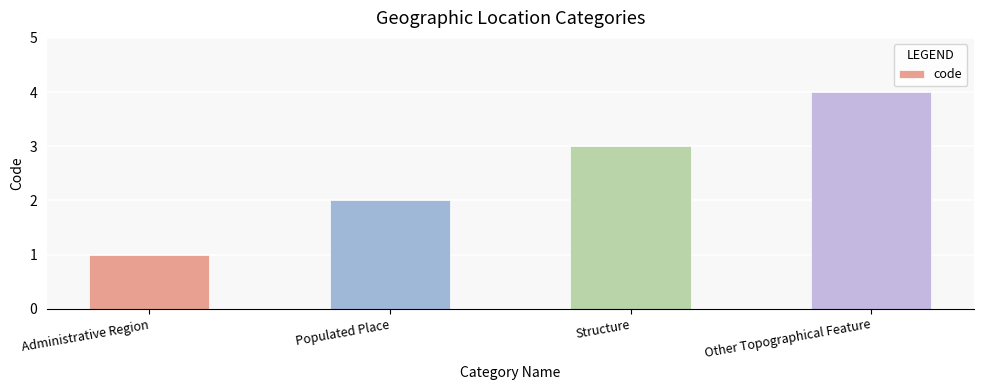

Count the values in the range 2 to 4.

3